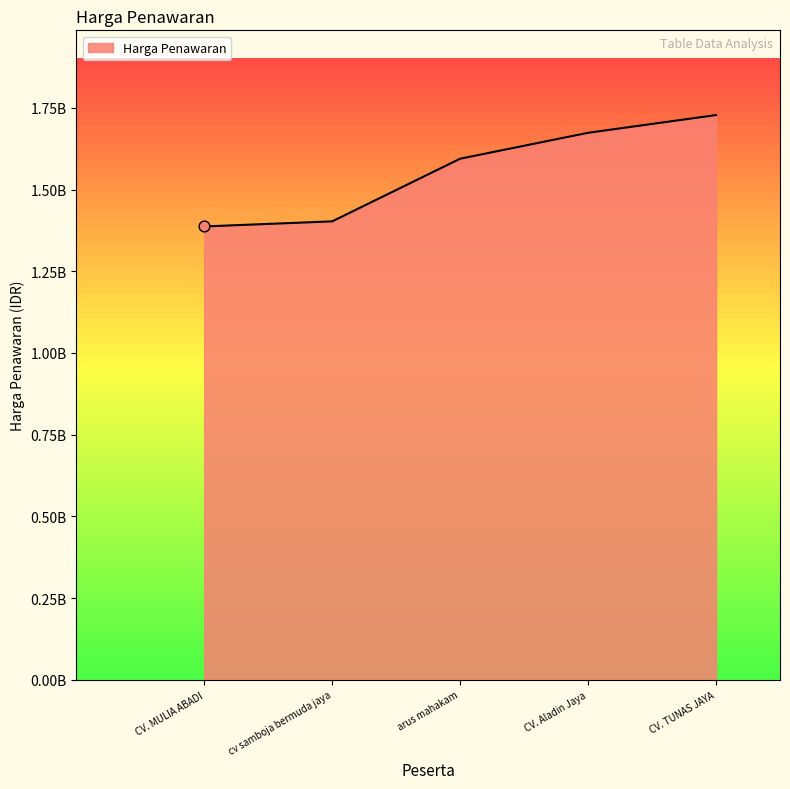

Between CV. Aladin Jaya and CV. TUNAS JAYA, which is larger?

CV. TUNAS JAYA